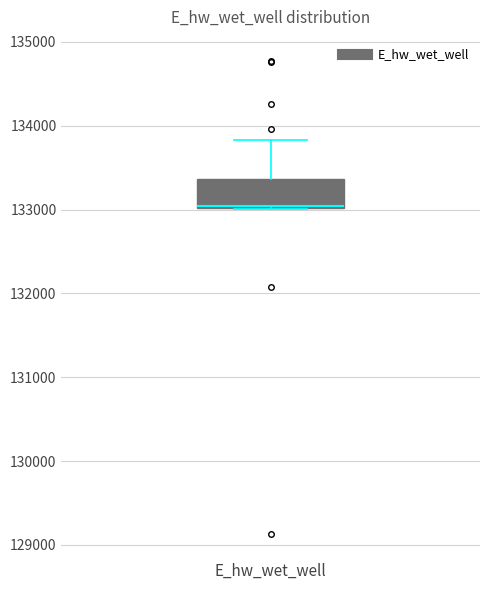

Transcribe this box plot: give where the median line is, the range the box spans, and where the two whiskers end, as read against the y-axis. The values are not printed on the chart, so give them approximately, as read against the axis.

median 133000, box 133000 to 133400, whiskers 133000 to 133800